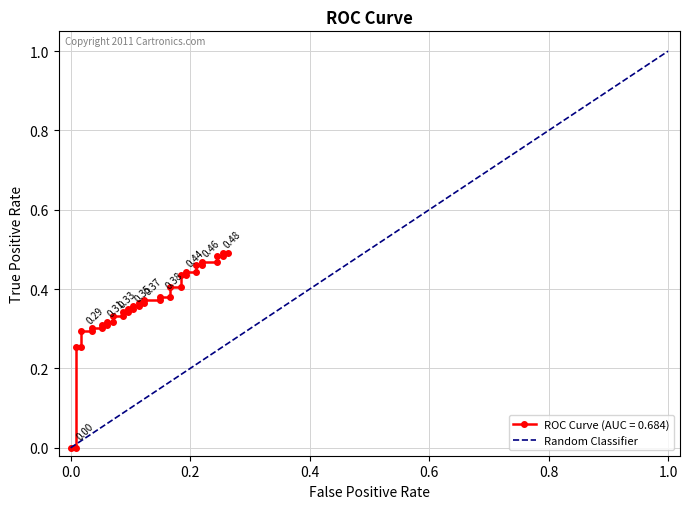

Does the chart display data point markers on the line(s)?

Yes